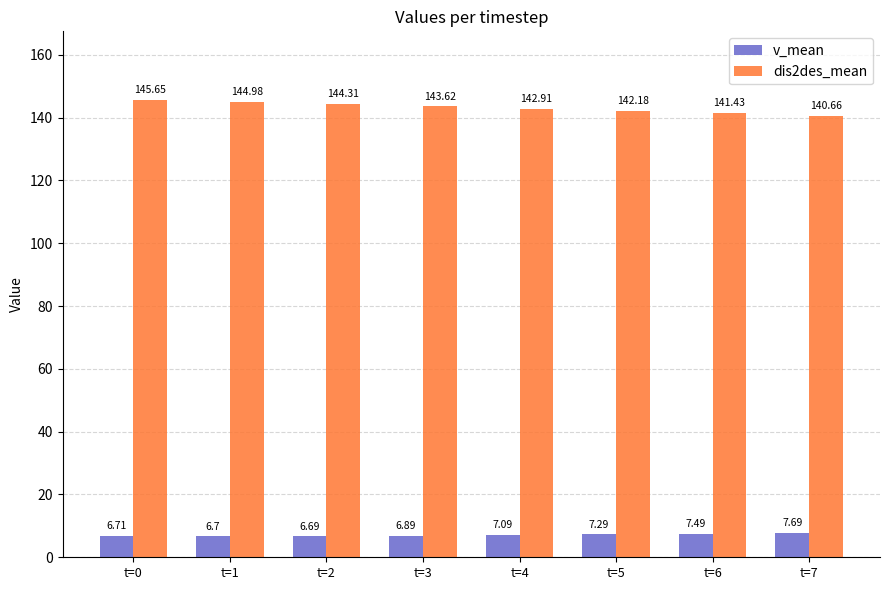

What is the sum of the dis2des_mean values at t=3 and t=0?

289.3